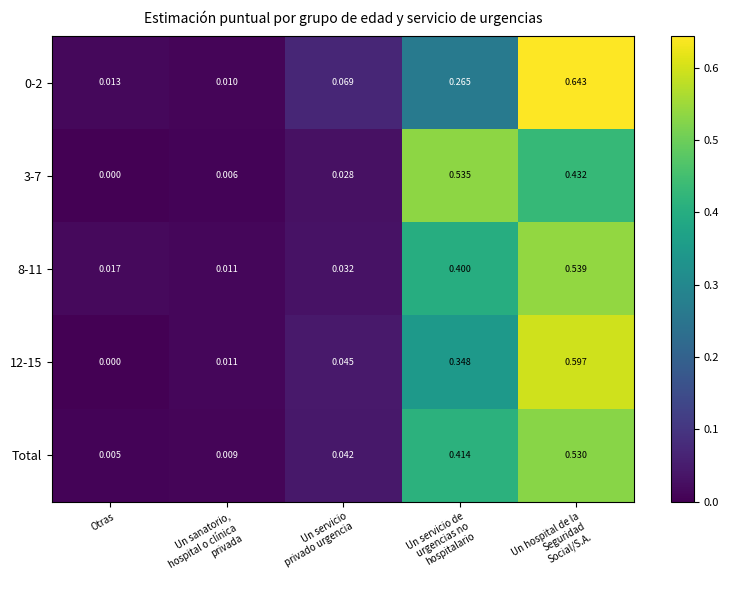

At which label is 3-7 closest to 0?

Otras